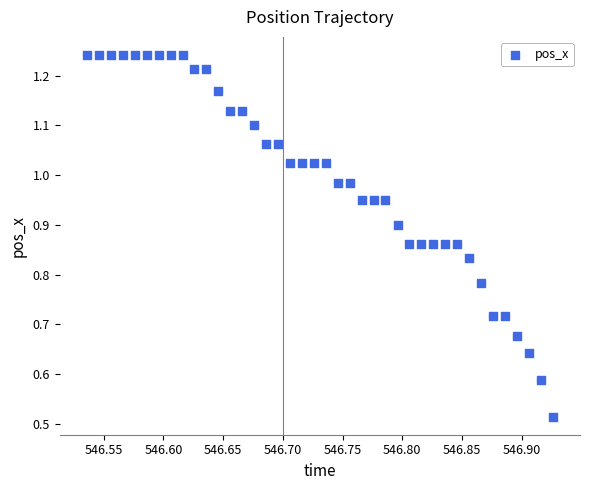

What is the range of X values (max minus min)?

0.4